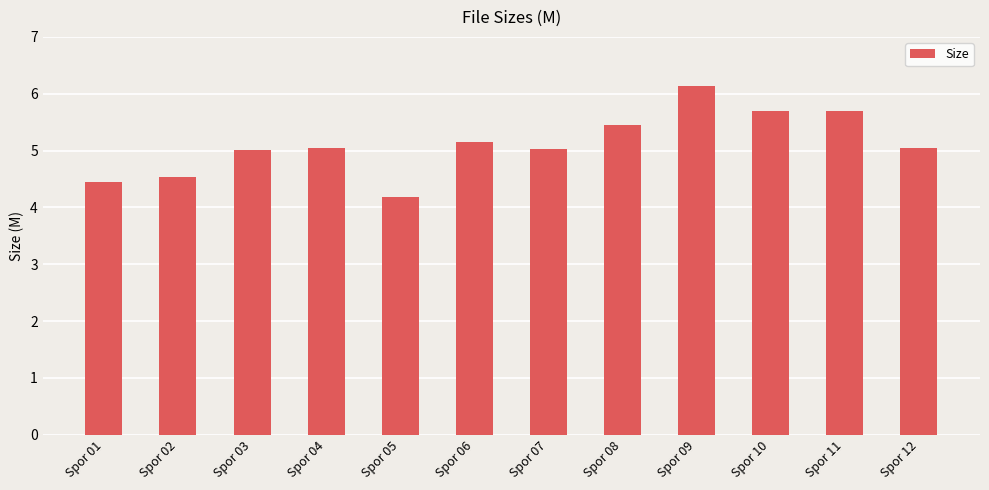

What is the value of the 5th bar from the left?

4.2